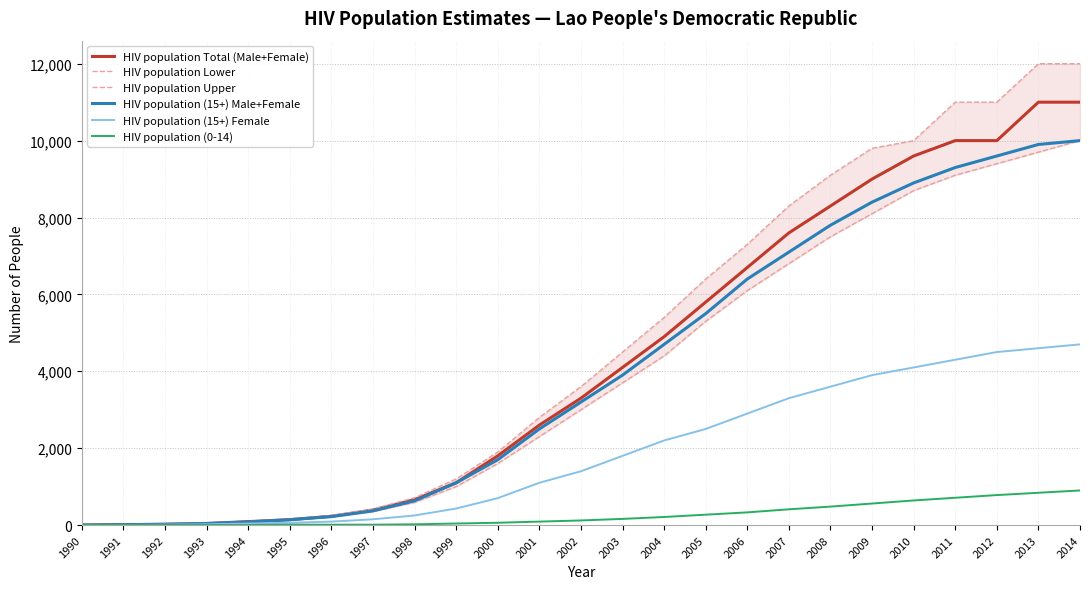

What is the sum of all HIV population Total (Male+Female) values?

108380